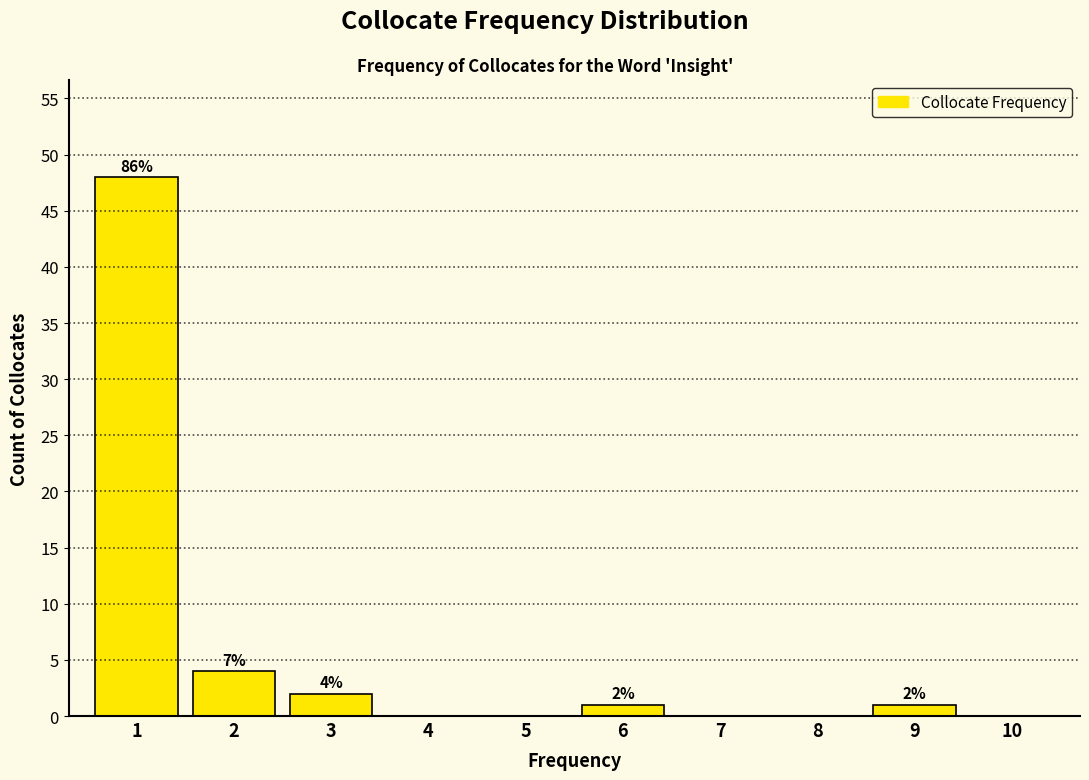

Reading left to right, what are all the values shown in this chart?

1=48	2=4	3=2	4=0	5=0	6=1	7=0	8=0	9=1	10=0